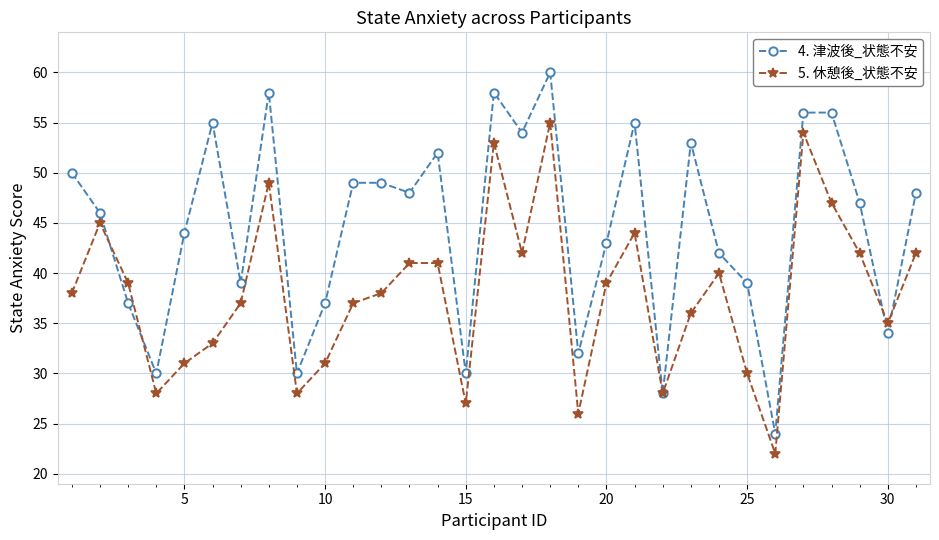

How many values in the 4. 津波後_状態不安 series are below 47?

15